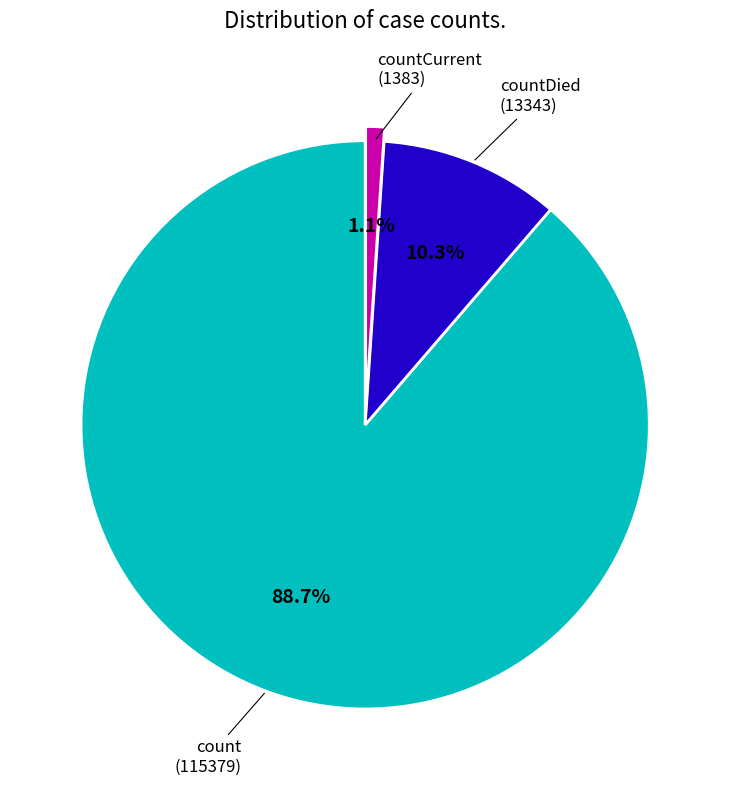

Is countCurrent the majority of the pie?

No